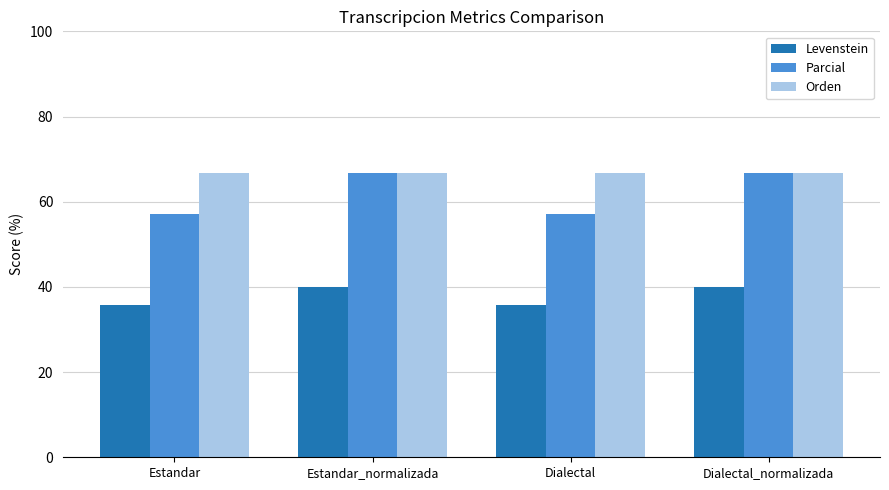

What is the value of the Orden bar at the 4th from the left?

66.7